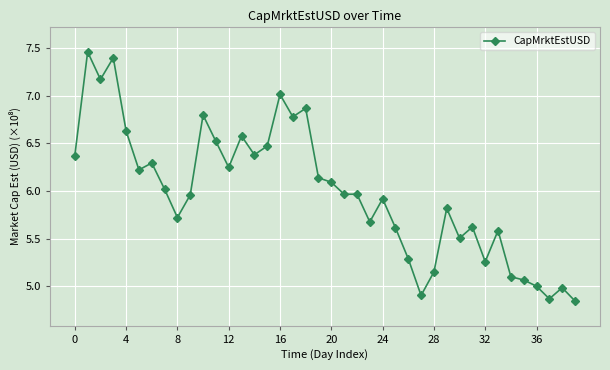

Does the chart display data point markers on the line(s)?

Yes